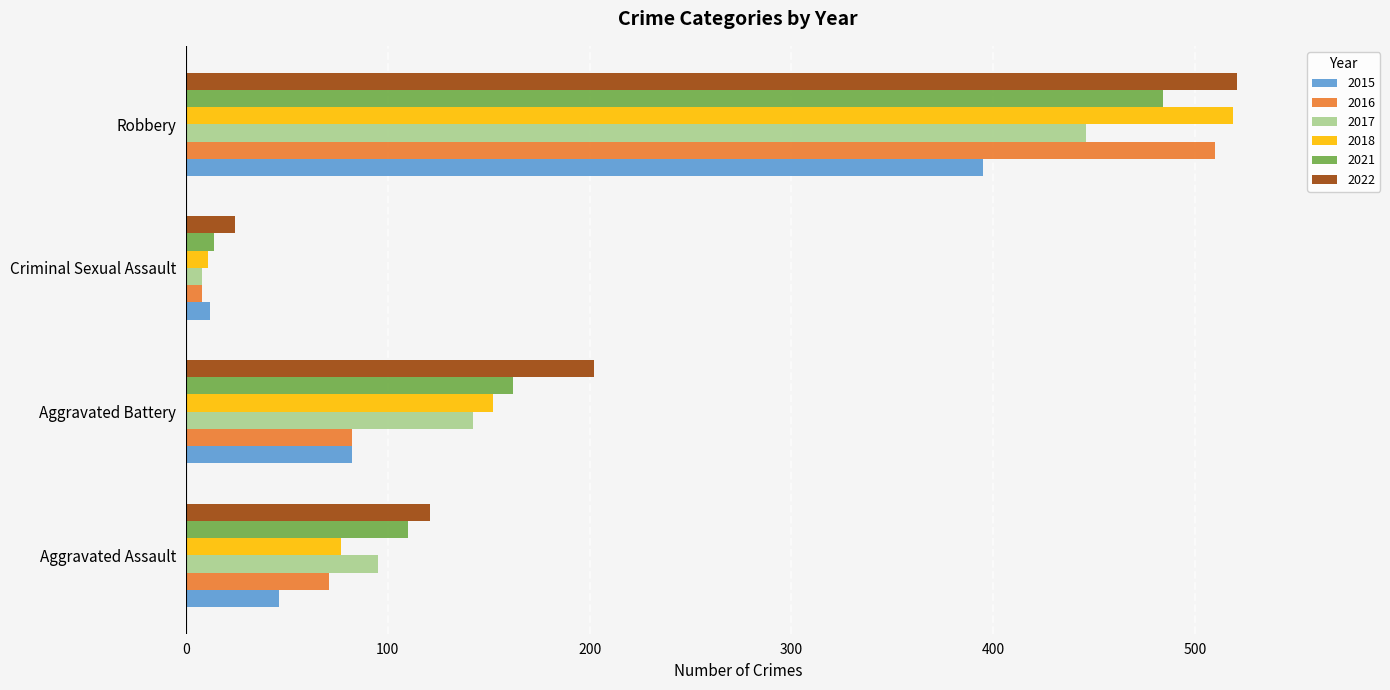

Which category has the highest value in the 2021 series?

Robbery